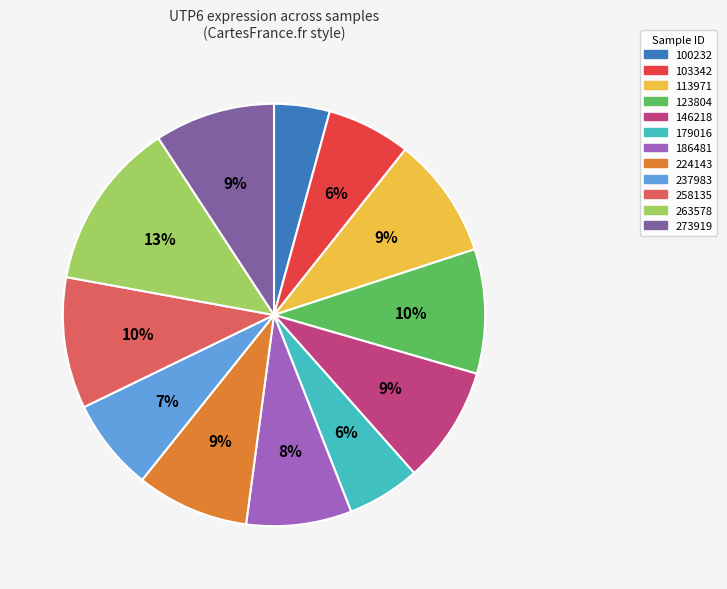

What is the largest slice in the pie chart?

263578